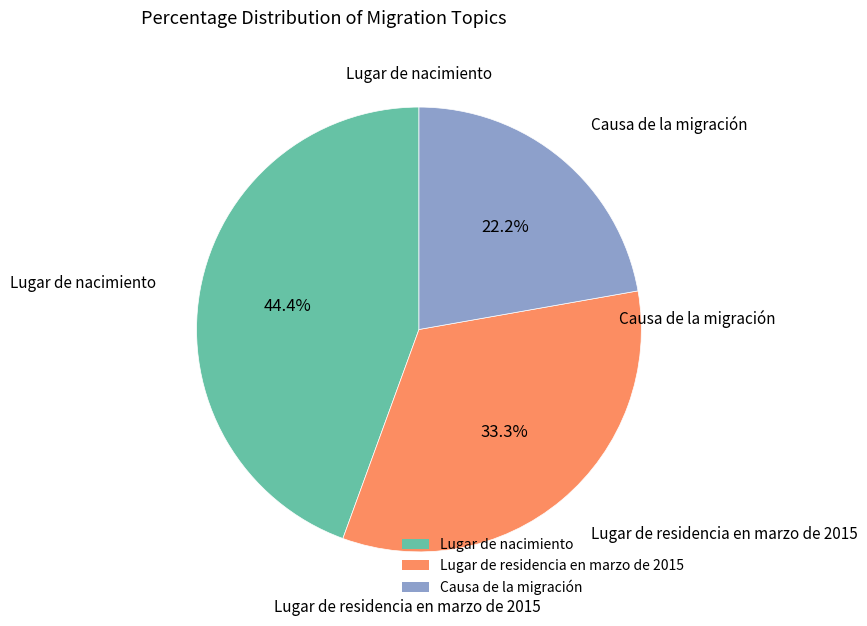

The Lugar de nacimiento slice represents 31% of the pie. True or false?

False